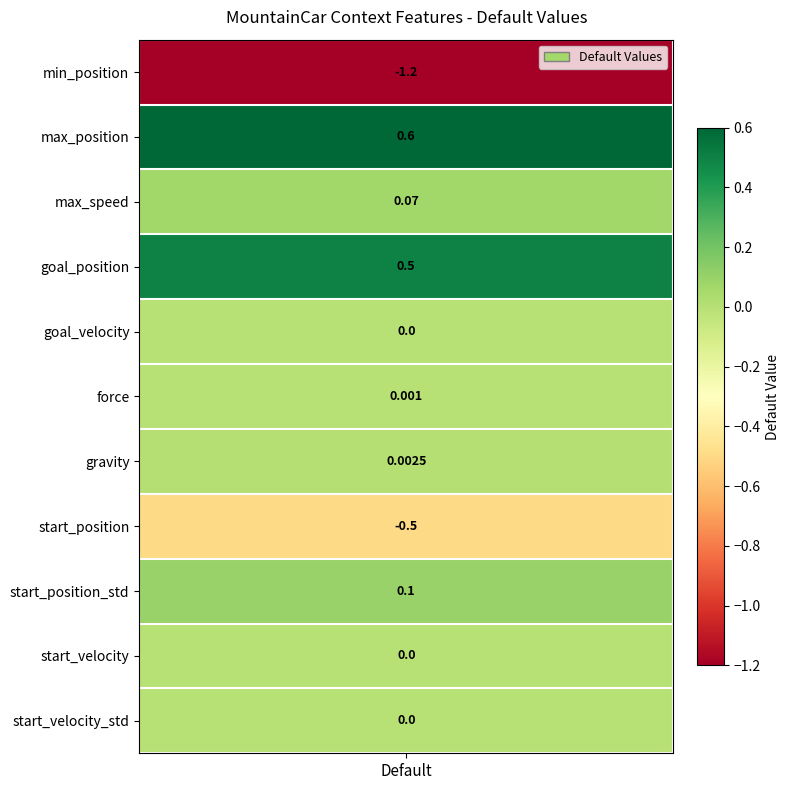

How many data points are less than 0?

2